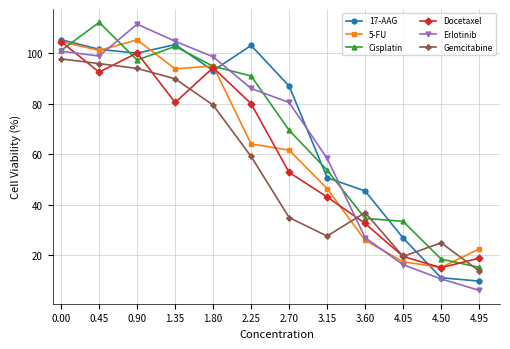

How many values in the Erlotinib series are below 86?

6